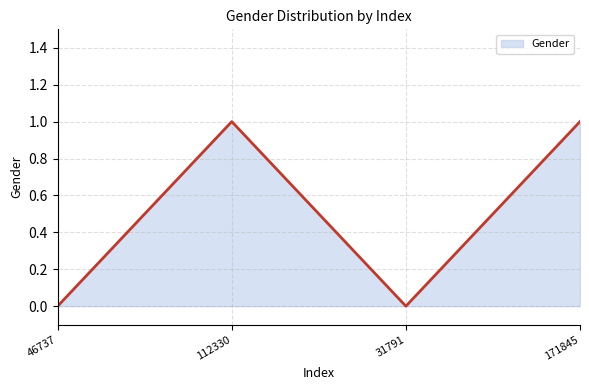

What is the change in value from 31791 to 171845?

+1